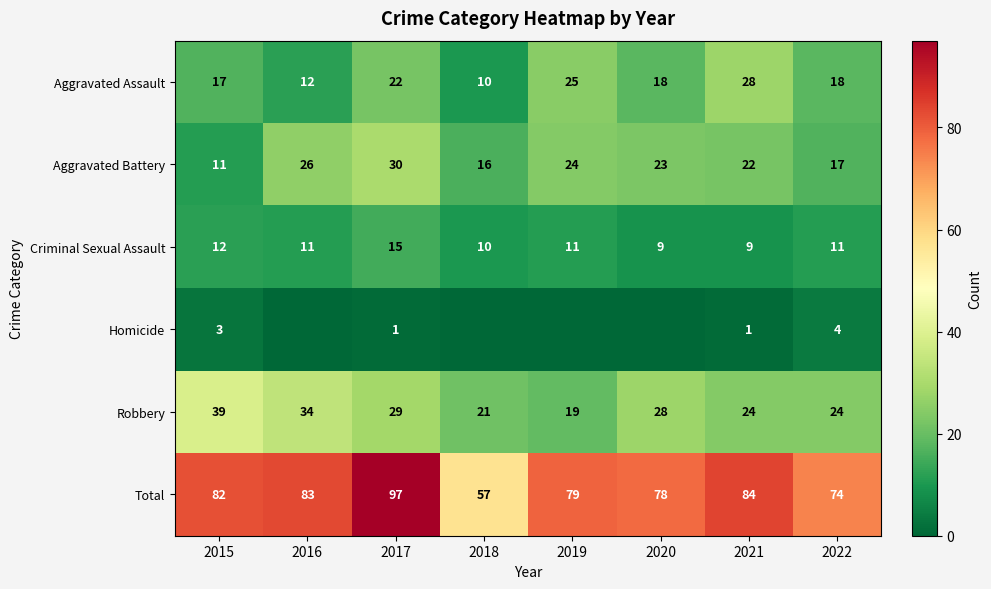

What is the sum of the Robbery values at 2022 and 2021?

48